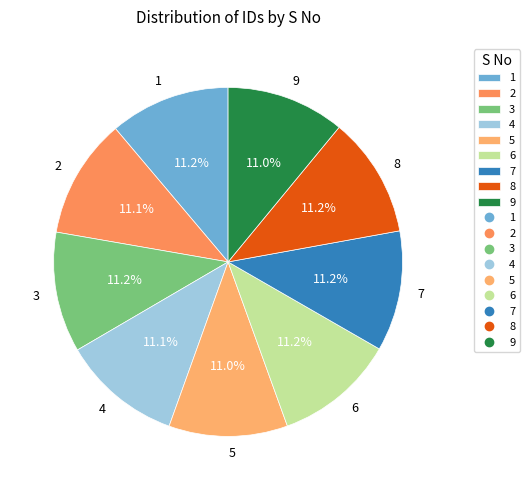

Is the sum of 1 and 2 greater than half?

No